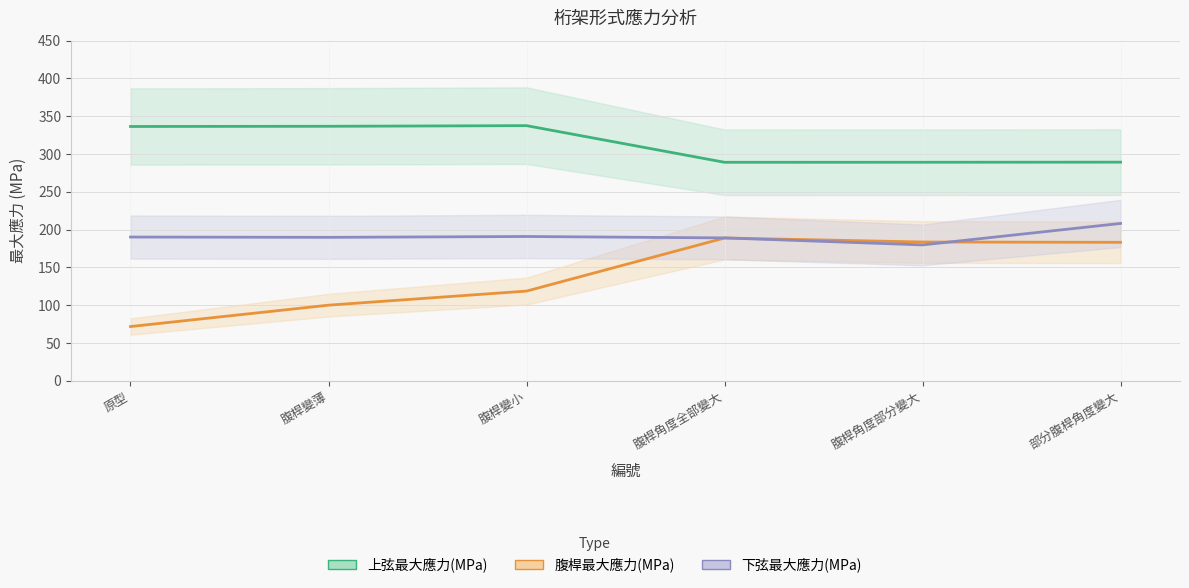

What is the approximate value of 下弦最大應力(MPa) at 腹桿變薄?

189.8